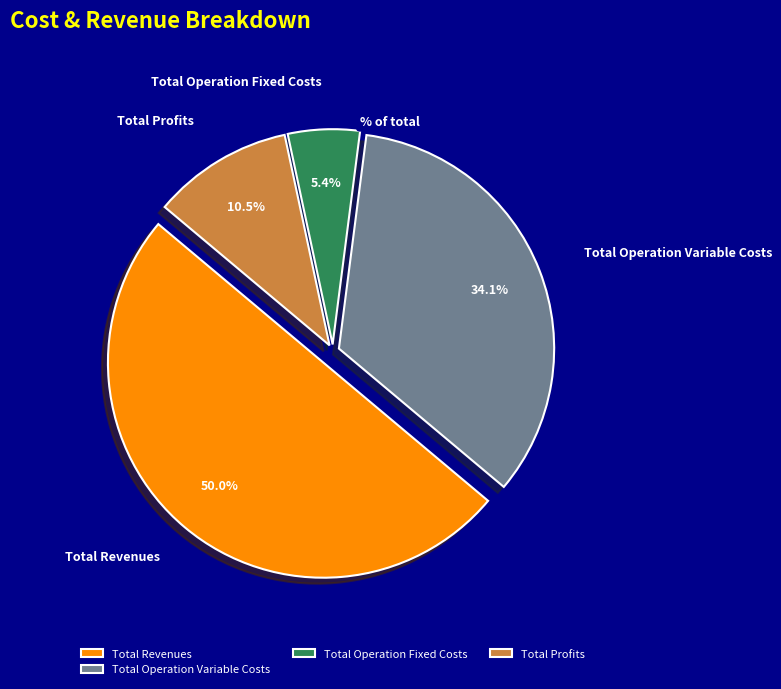

Does Total Operation Variable Costs account for over 50% of the chart?

No